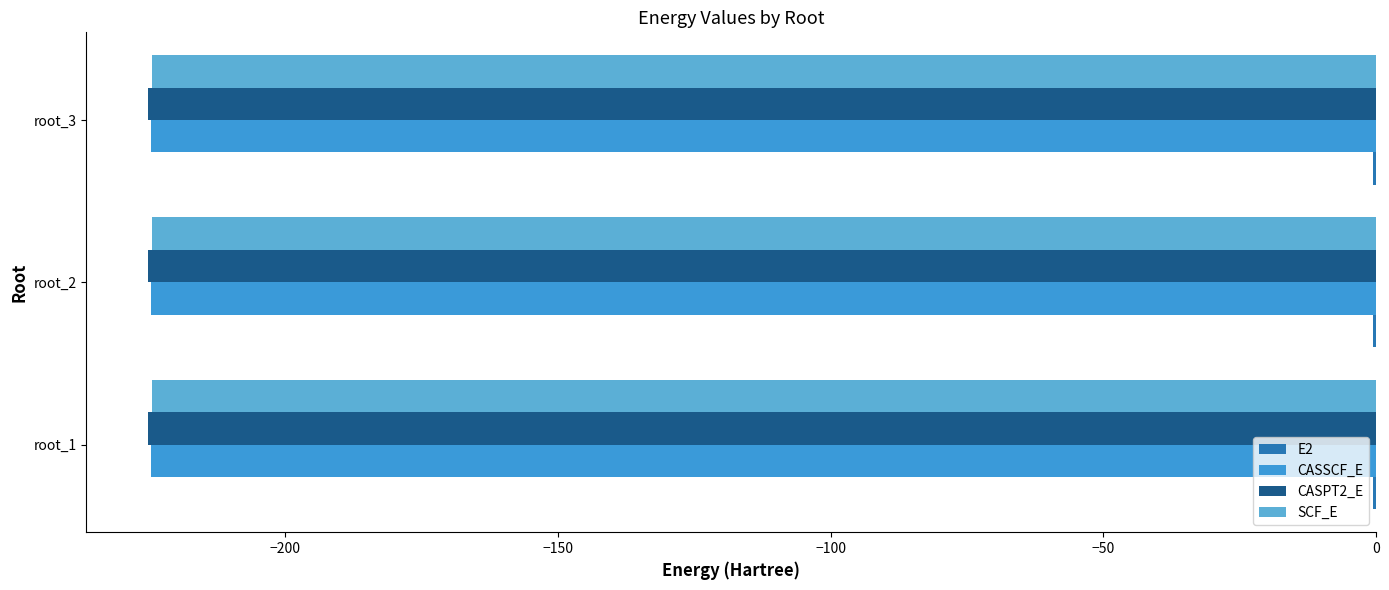

Count the number of data series in this chart.

4